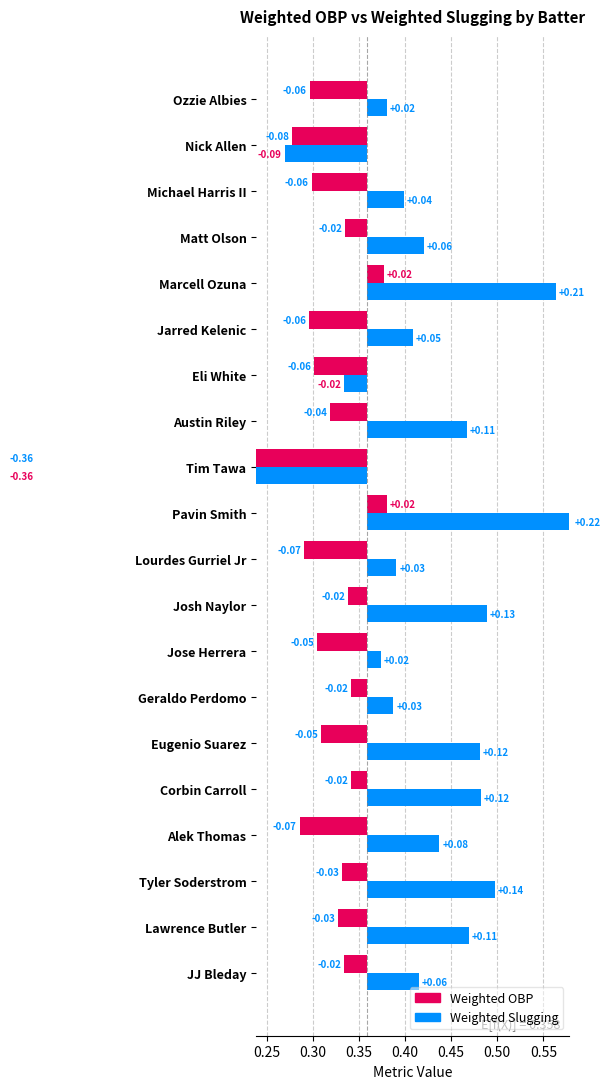

What is the difference between the Weighted Slugging values at Marcell Ozuna and Jose Herrera?

0.2